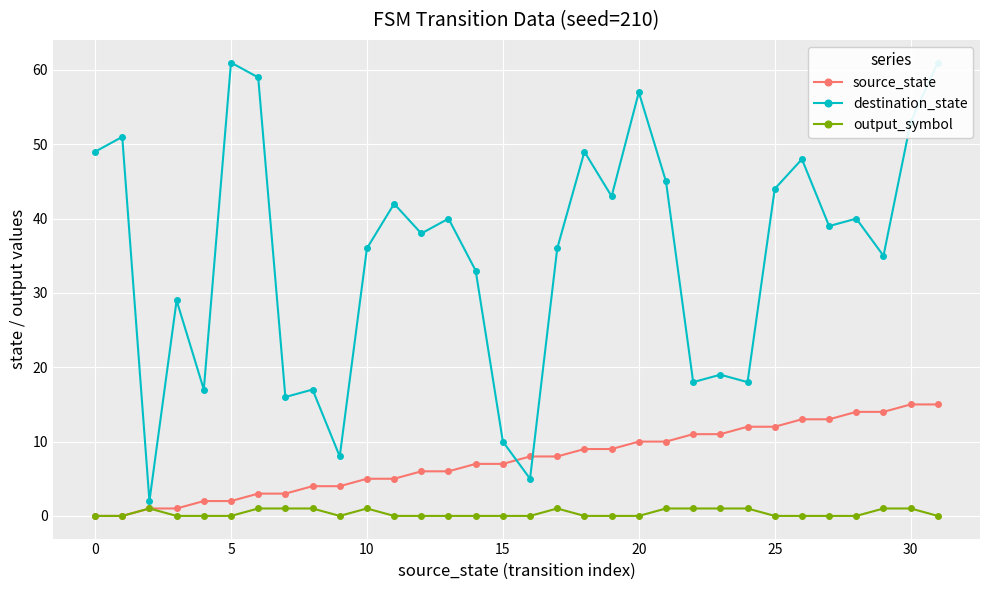

How many data points in destination_state are above 39?

15